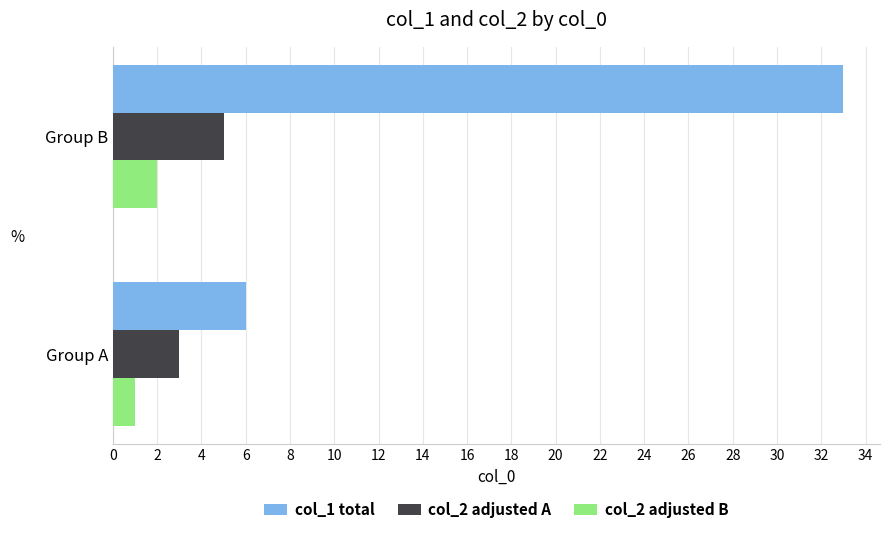

What is the difference between the highest and lowest values at Group B?

31